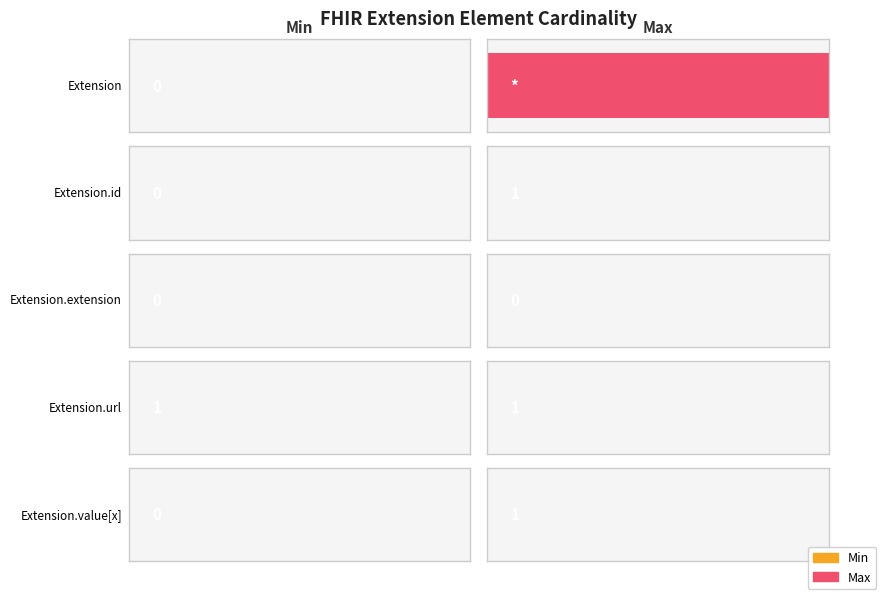

Which series has the largest total across all categories?

Max_numeric